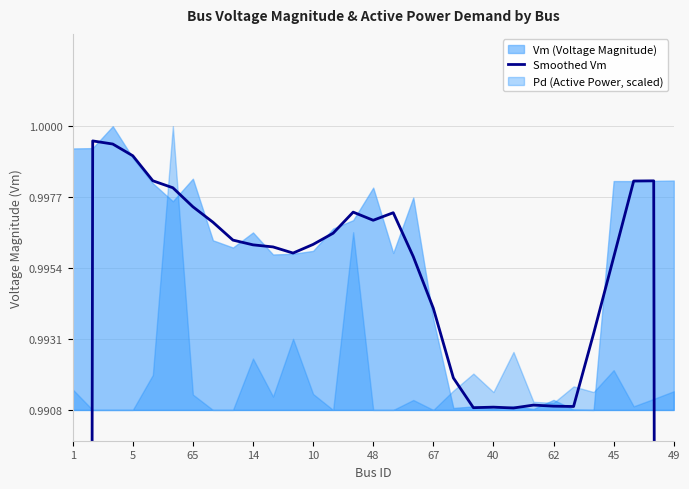

What is the minimum value shown in the chart?

0.7